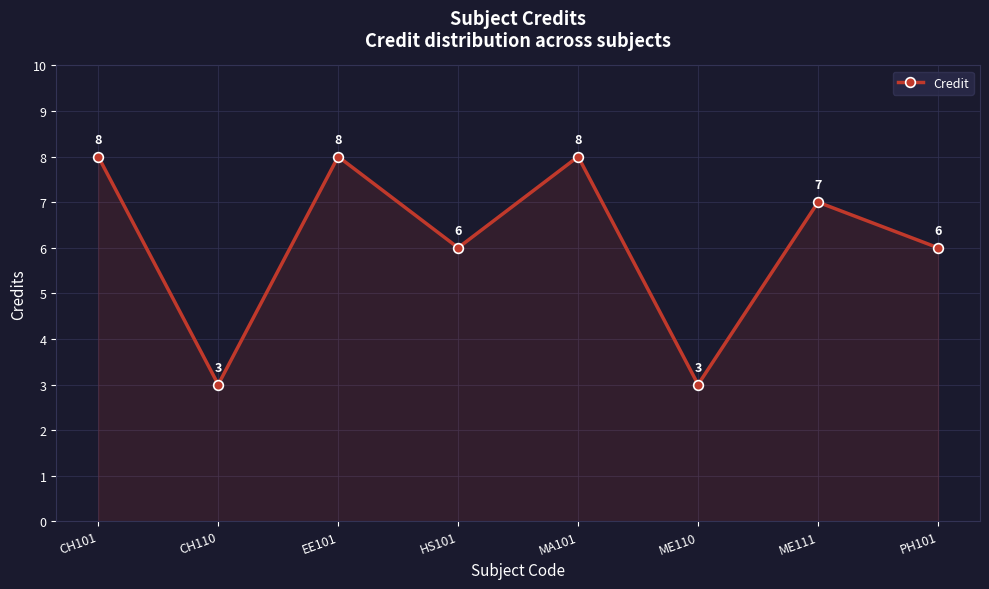

The chart shows a value of 7 at ME111. True or false?

True